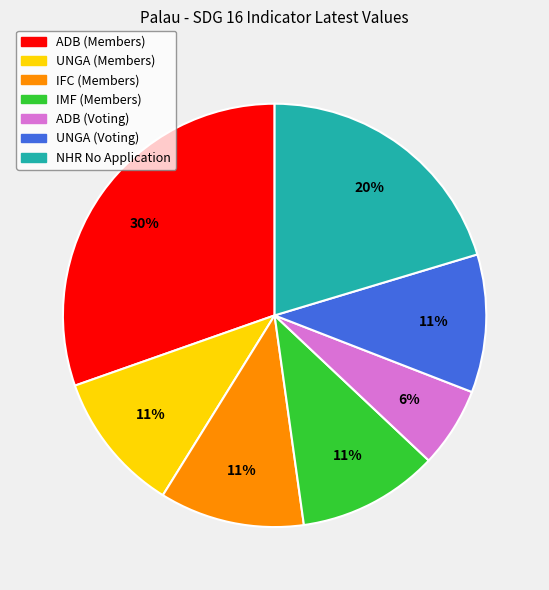

Which slice is the smallest?

ADB (Voting)